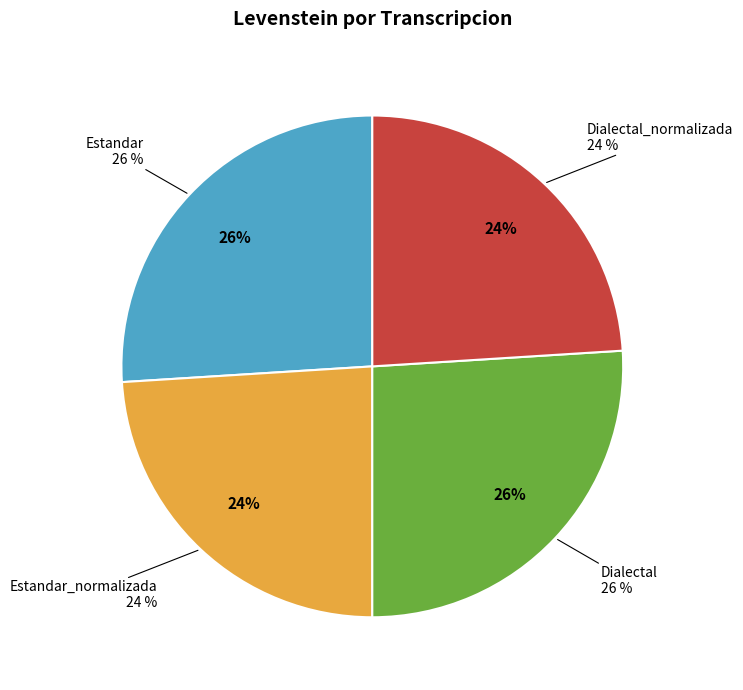

Is there any slice that represents more than half of the pie?

No